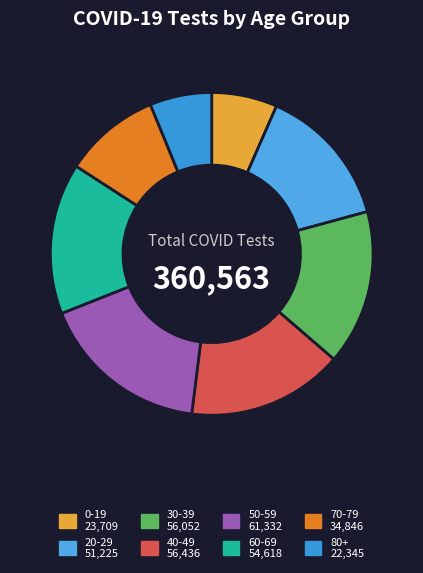

Does 20-29 account for over 50% of the chart?

No